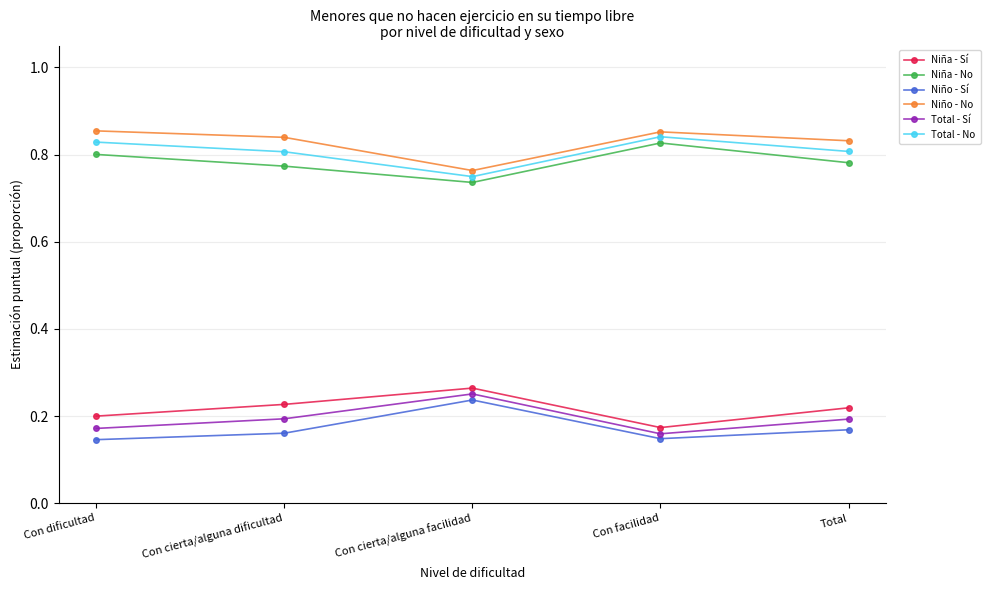

What are all the series names shown in the legend?

Niña - Sí, Niña - No, Niño - Sí, Niño - No, Total - Sí, Total - No